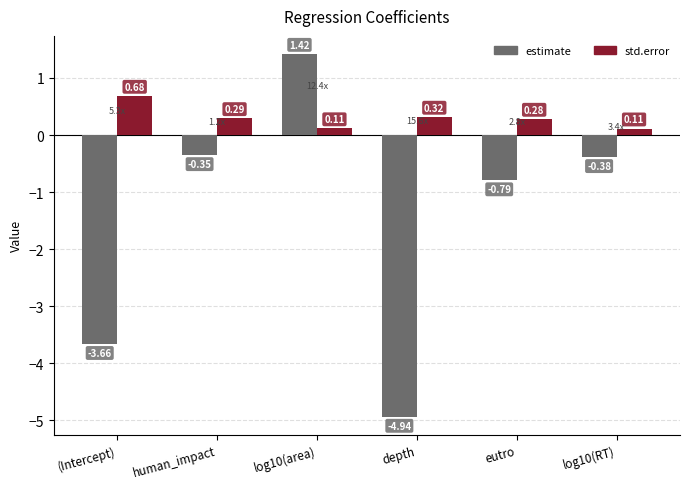

Which series changed the most between (Intercept) and eutro?

estimate